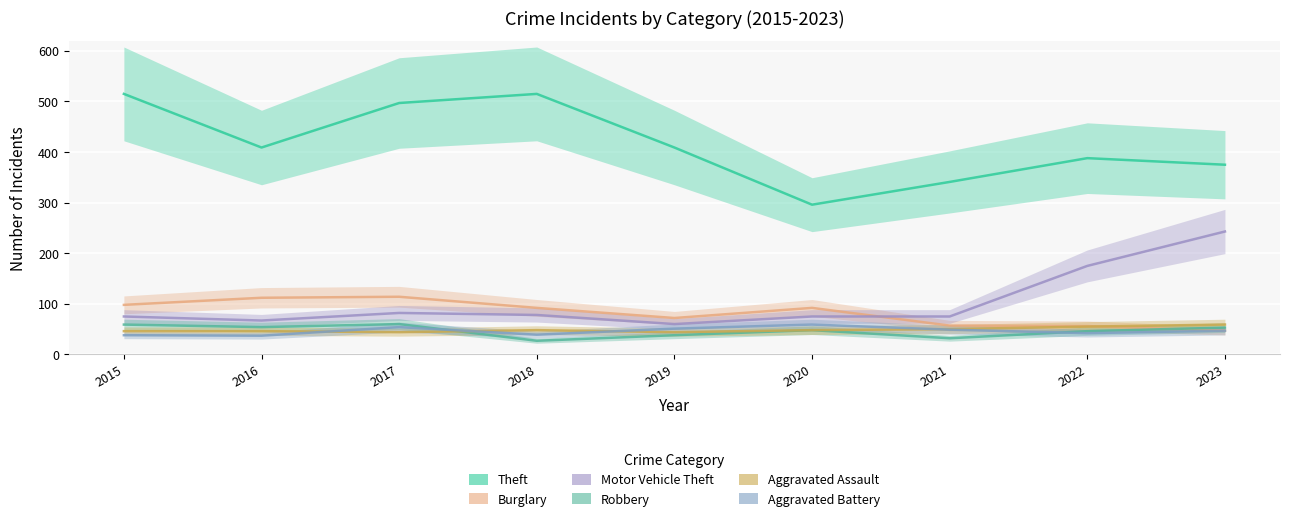

Which series has the widest spread of values?

Theft